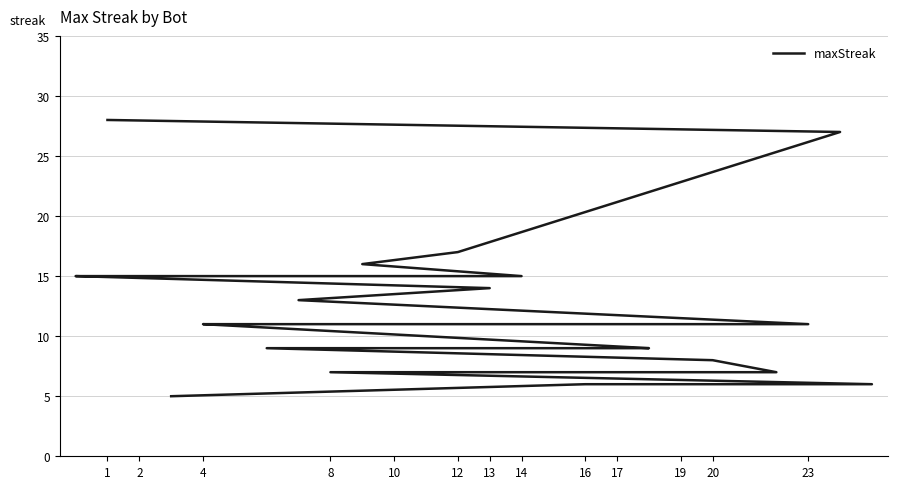

Which label corresponds to the largest value in the chart?

1